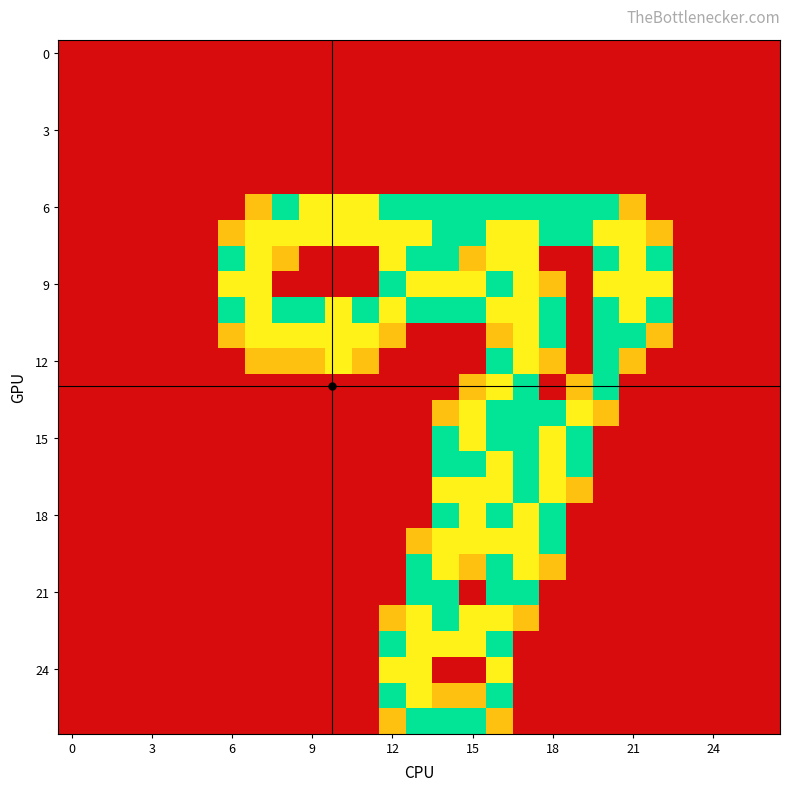

How many series are shown in this chart?

27